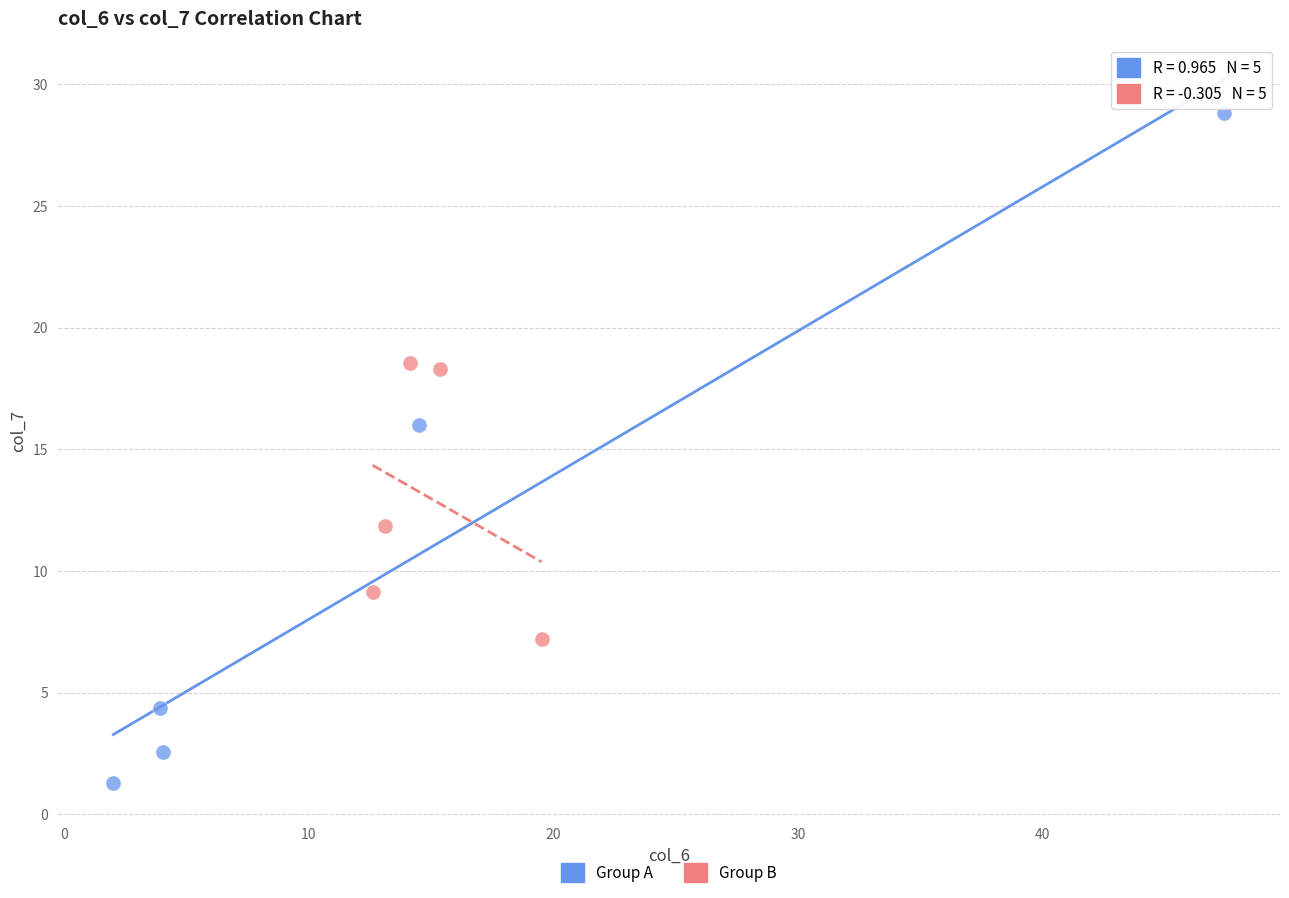

Which series contains the highest Y value?

Group A